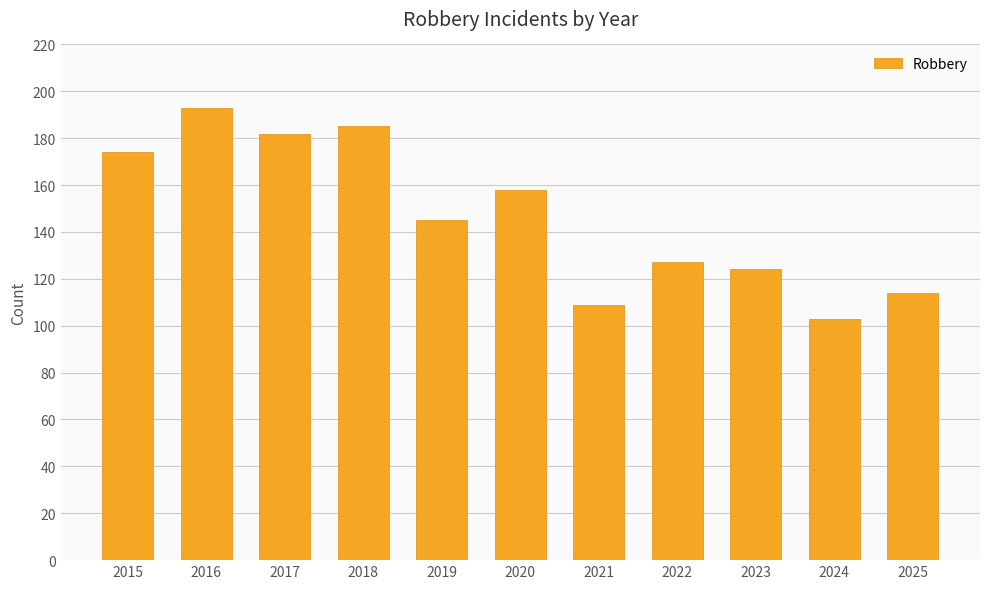

At which category does the chart reach its minimum across all series?

2024